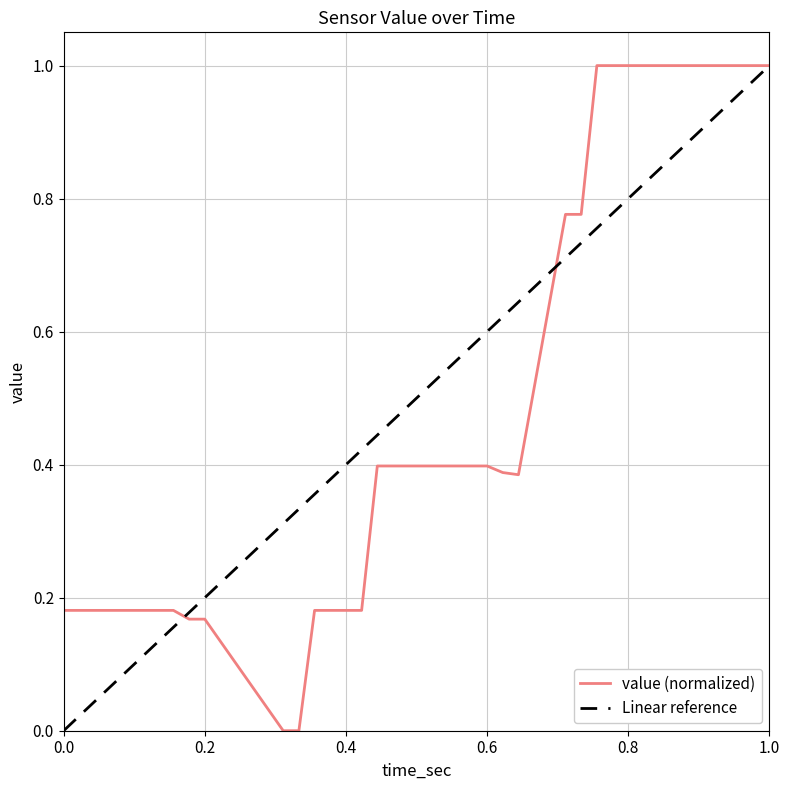

How many values are above zero?

38